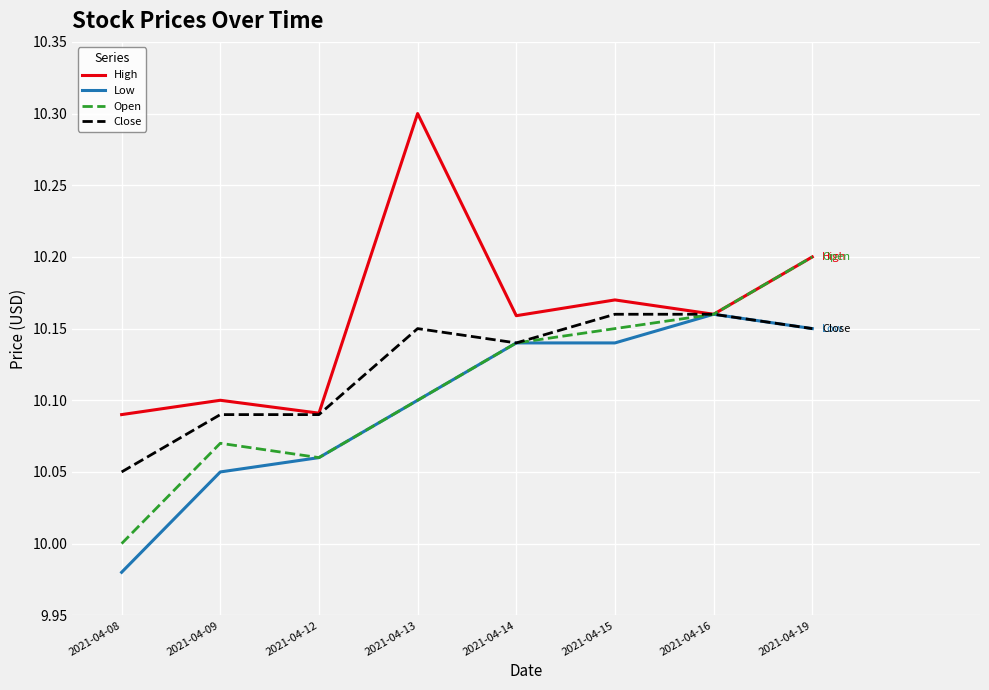

The value of High at 2021-04-14 is 2.1. True or false?

False